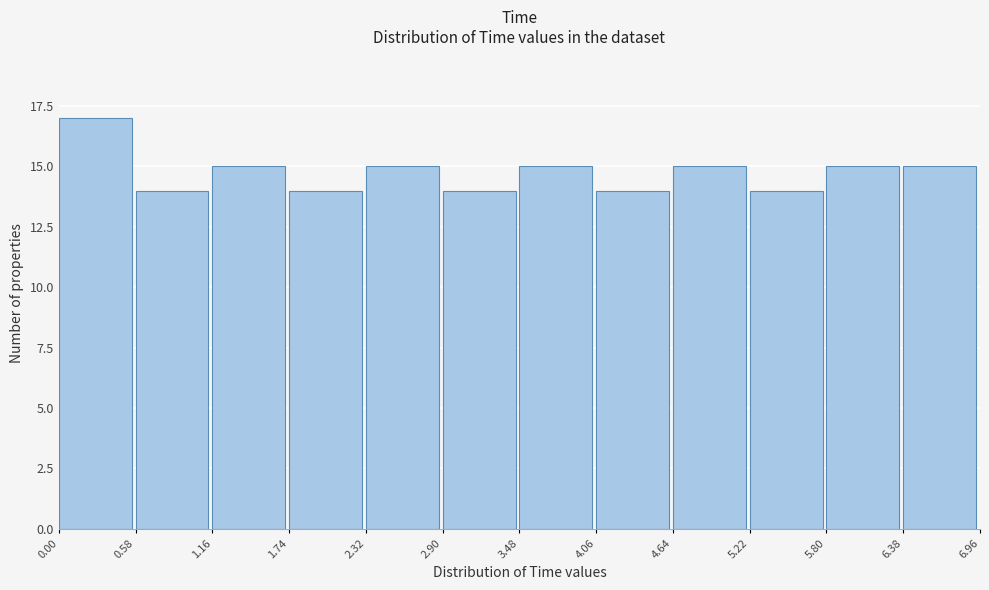

Over which range of the x-axis is the bar tallest?

0.00 to 0.58